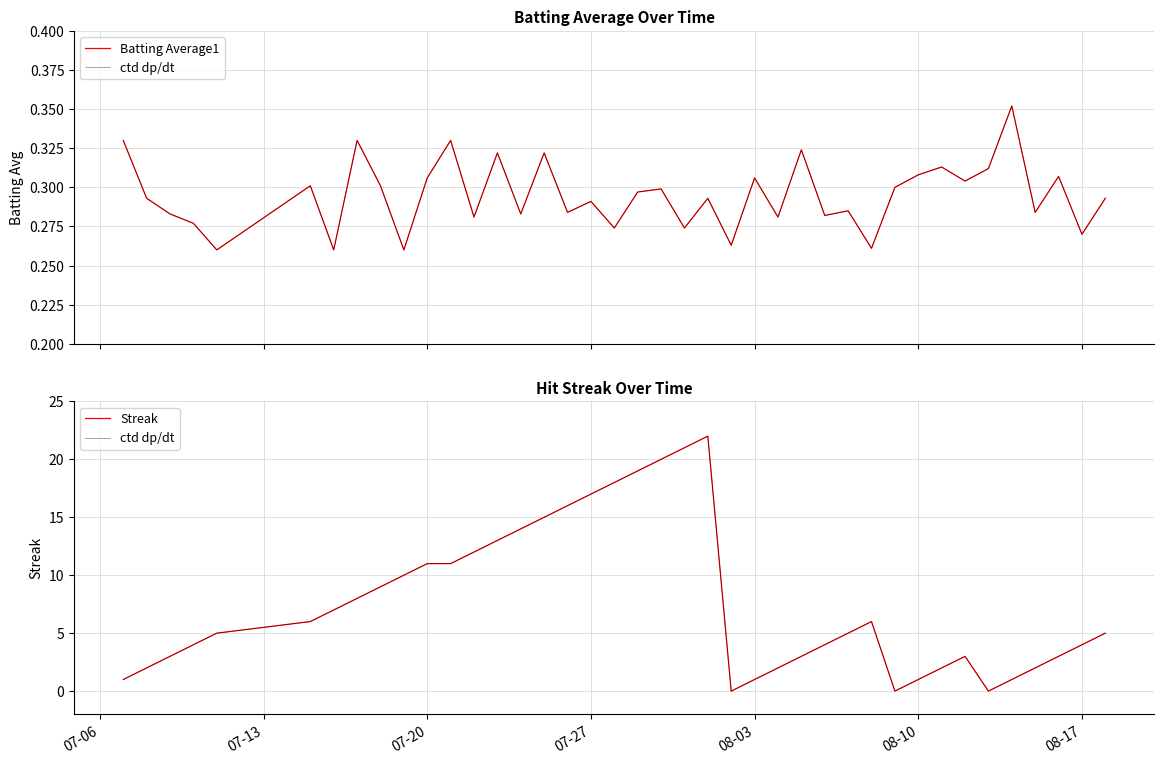

What is the greatest value displayed?

22.0